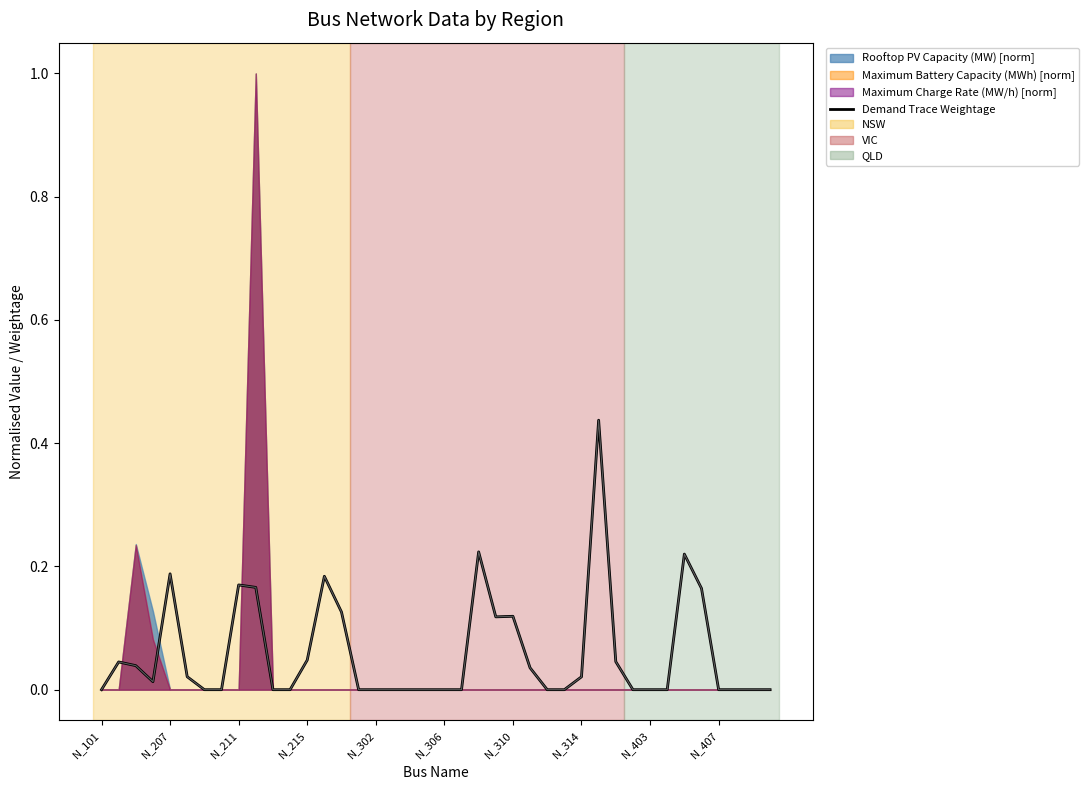

What is the difference between the maximum and second lowest values?

0.4